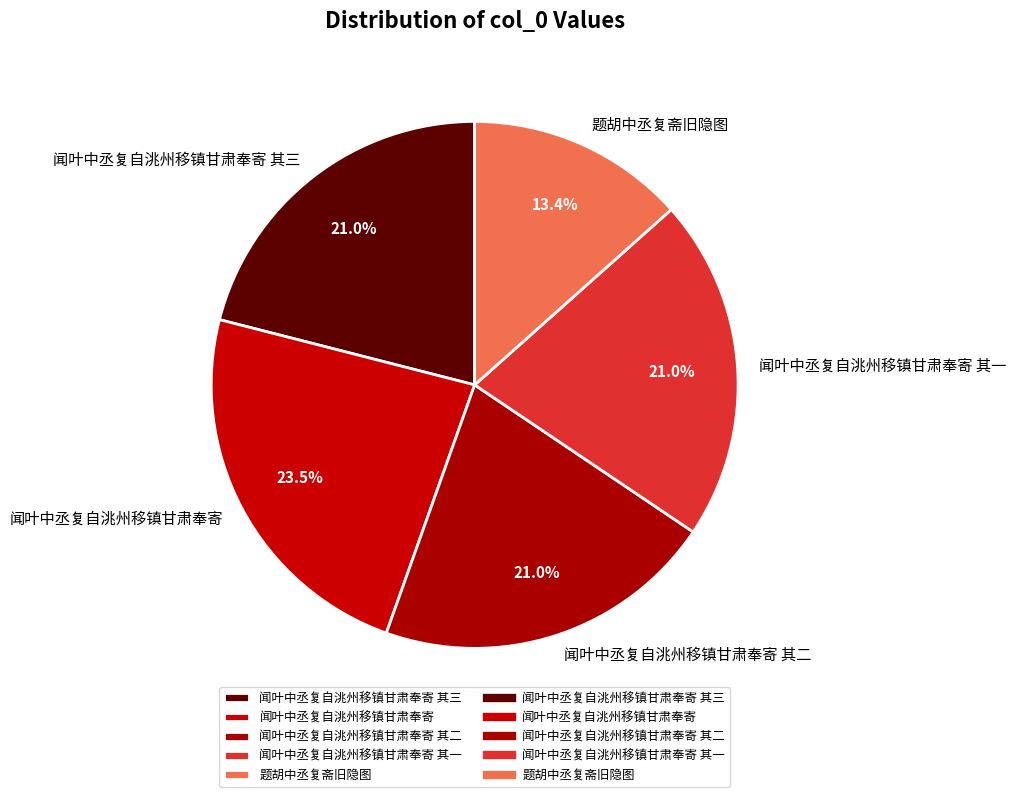

Is there any slice that represents more than half of the pie?

No